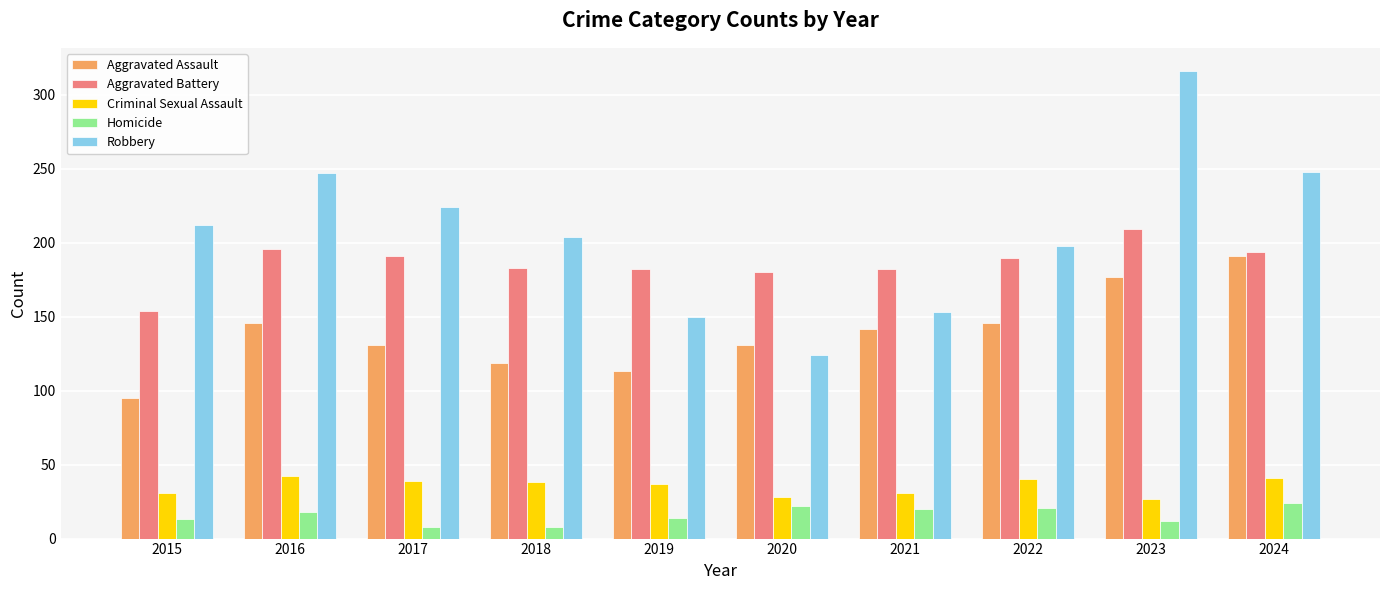

What is the difference between the second highest and minimum values in the Criminal Sexual Assault series?

14